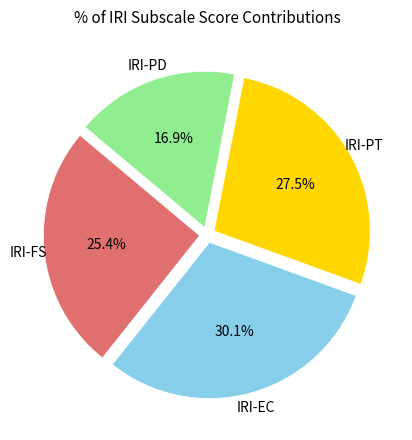

Does any single category account for the majority?

No